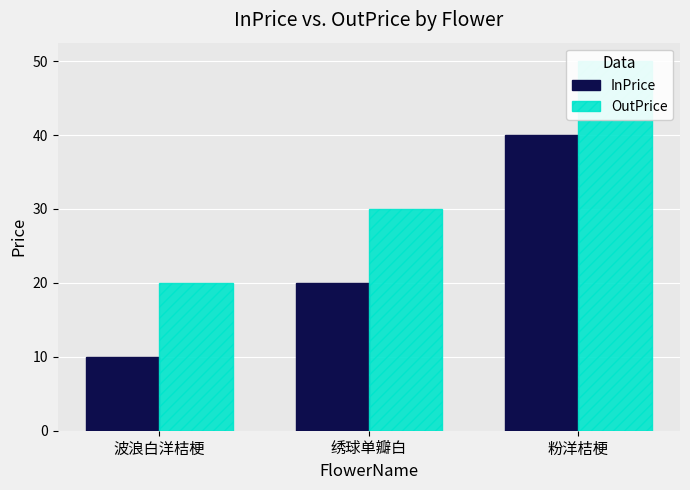

Reading left to right, transcribe all the data shown in this chart.

InPrice: 10	20	40
OutPrice: 20	30	50